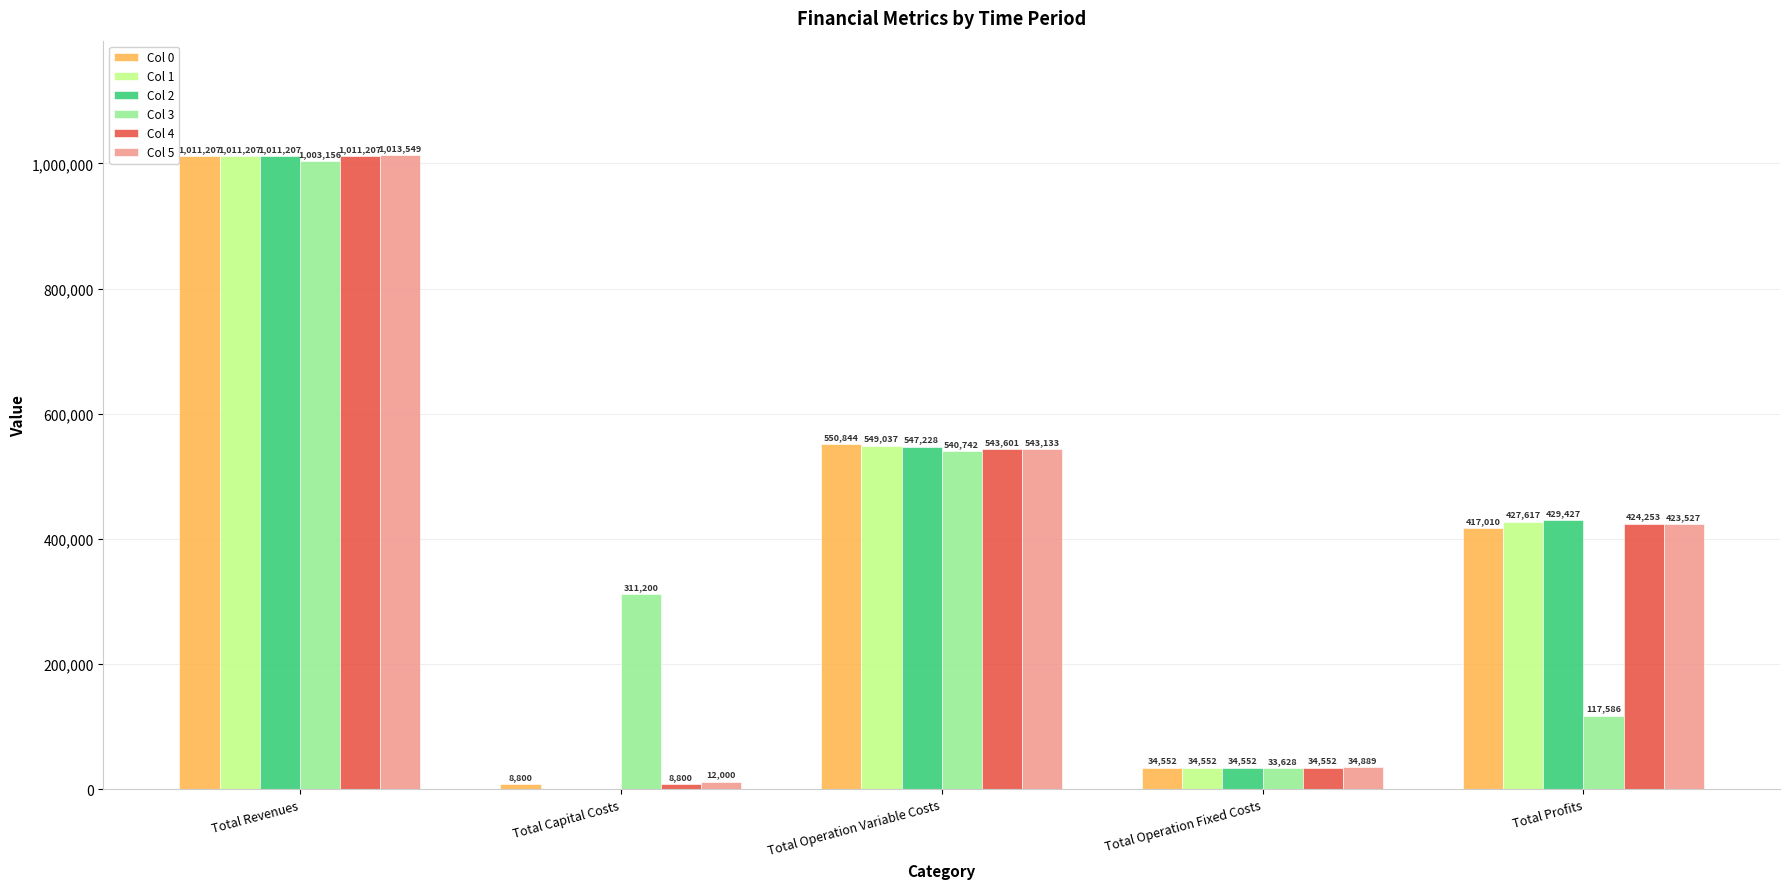

Which series has the largest total across all categories?

Col 5